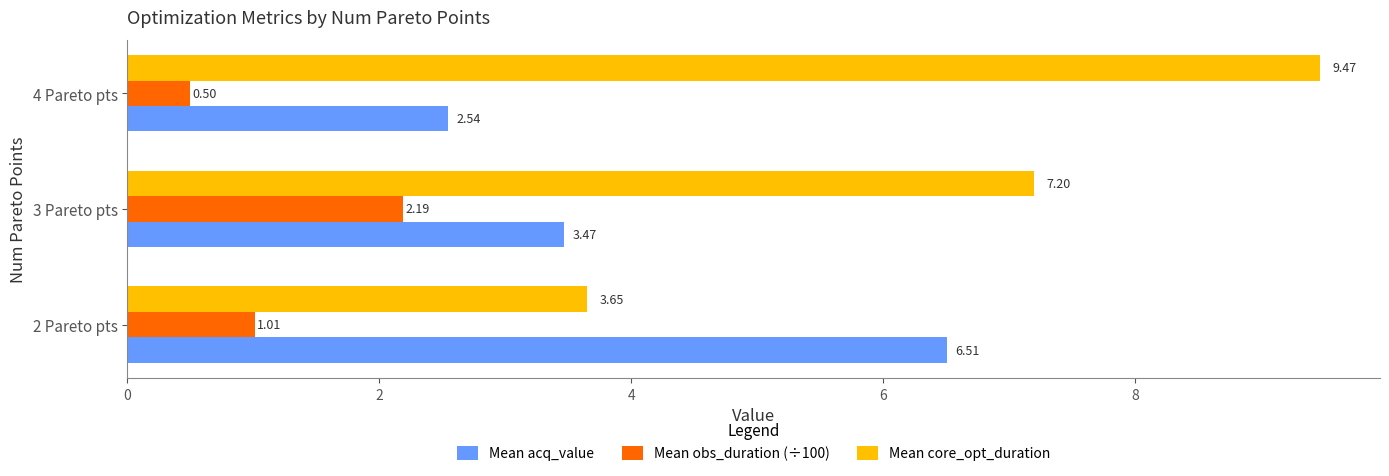

Which series has the largest total across all categories?

Mean core_opt_duration